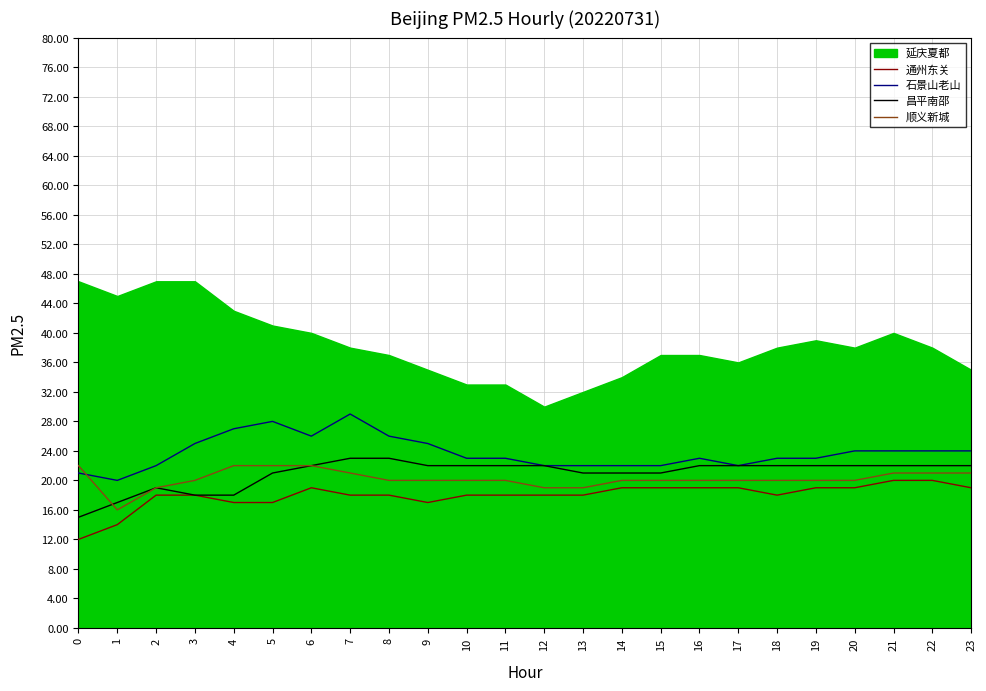

Does the chart display data point markers on the line(s)?

No